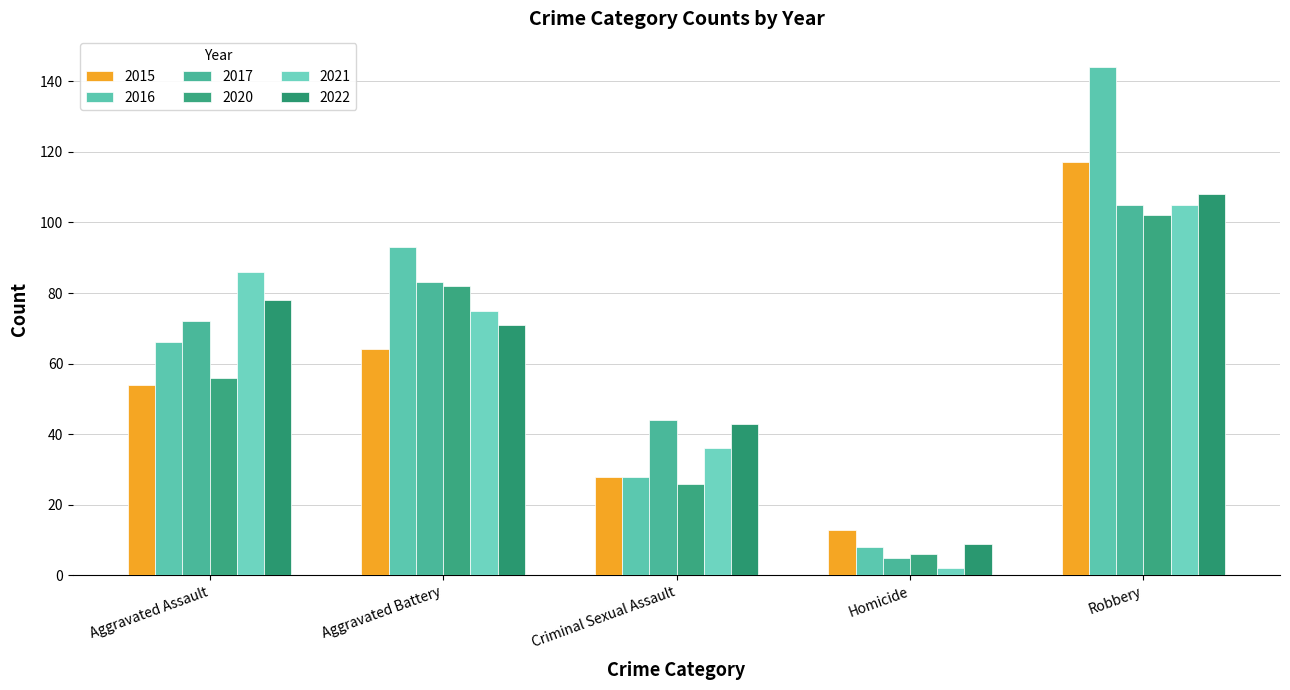

Is the value of 2020 at Aggravated Assault greater than the value of 2021 at Aggravated Battery?

No